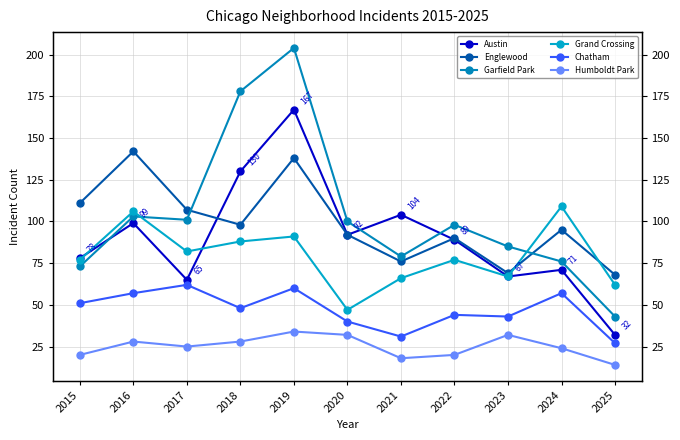

Is it true that Grand Crossing equals 181 at 2016?

False